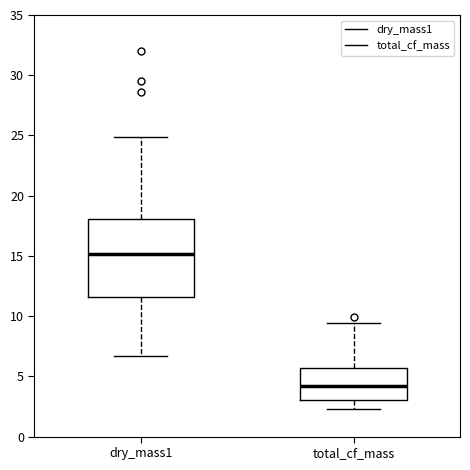

Comparing the boxes themselves (not the whiskers), which one is the tallest?

dry_mass1